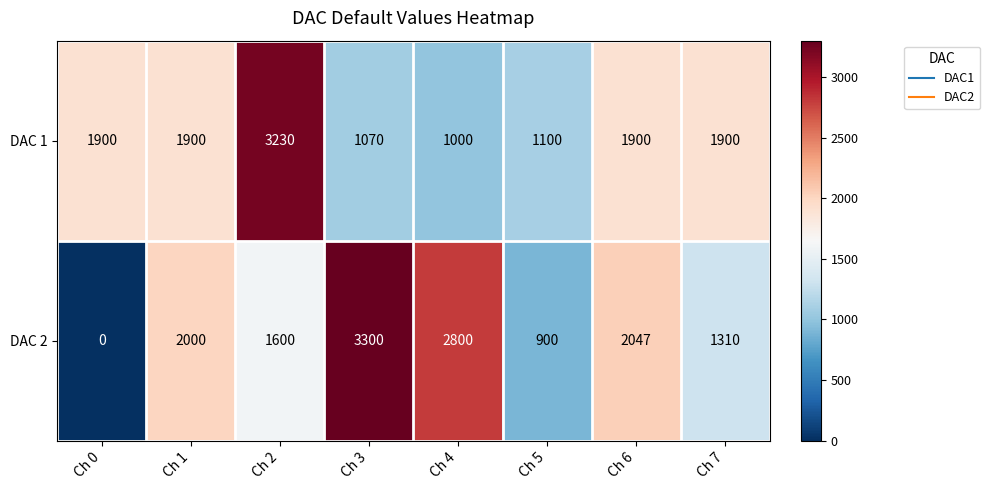

At Ch 7, list the series in order from smallest to largest.

DAC 2, DAC 1